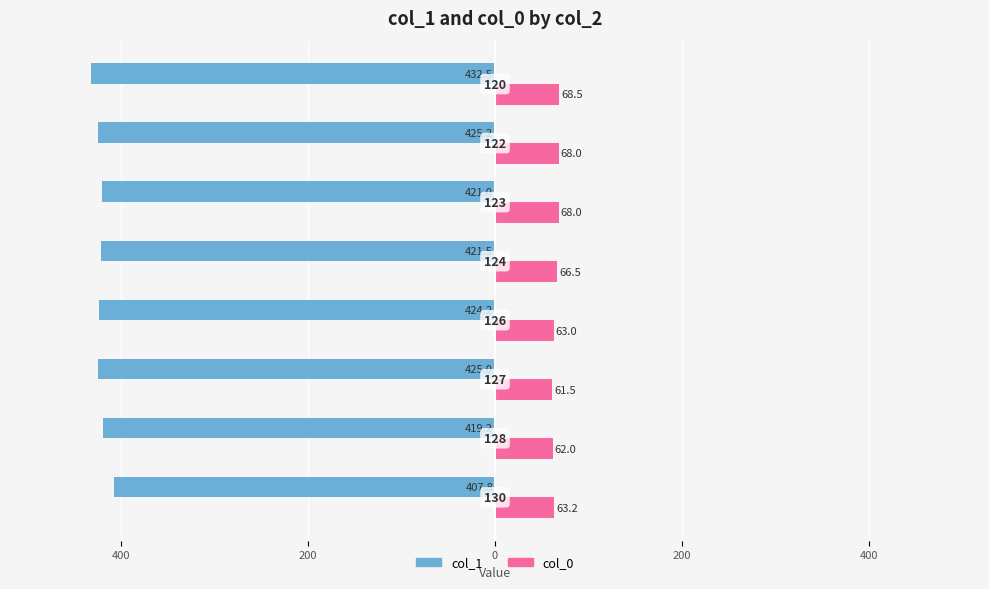

What are all the series names shown in the legend?

col_1, col_0